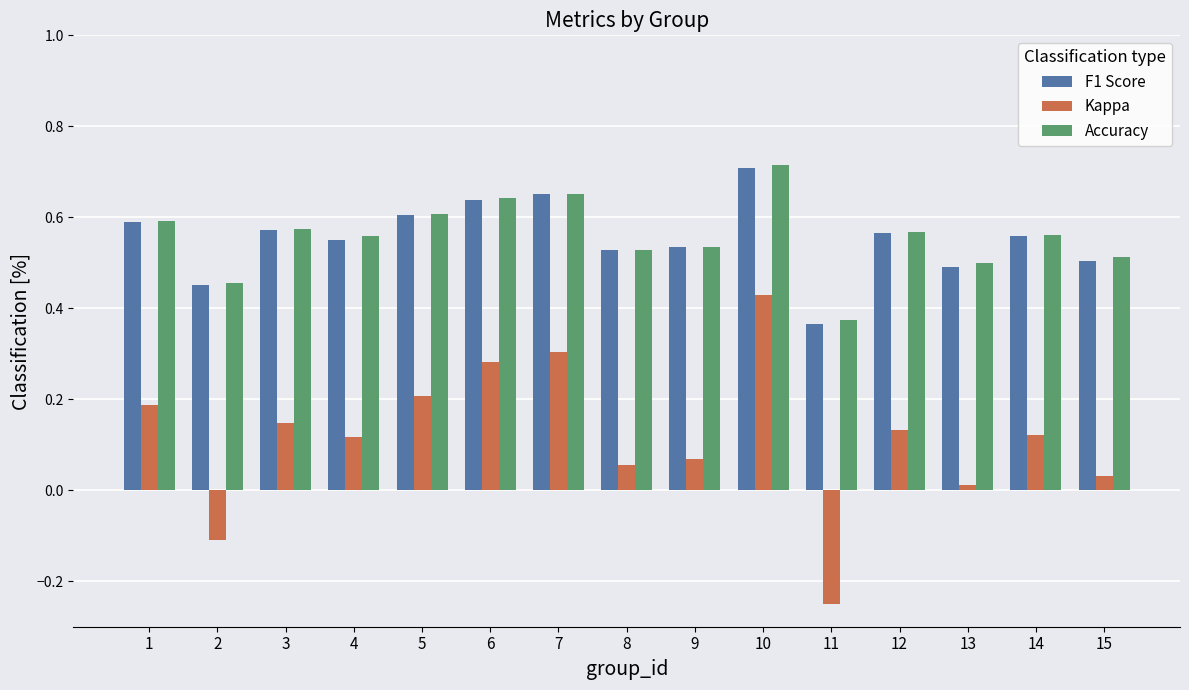

What are all the series names shown in the legend?

F1 Score, Kappa, Accuracy